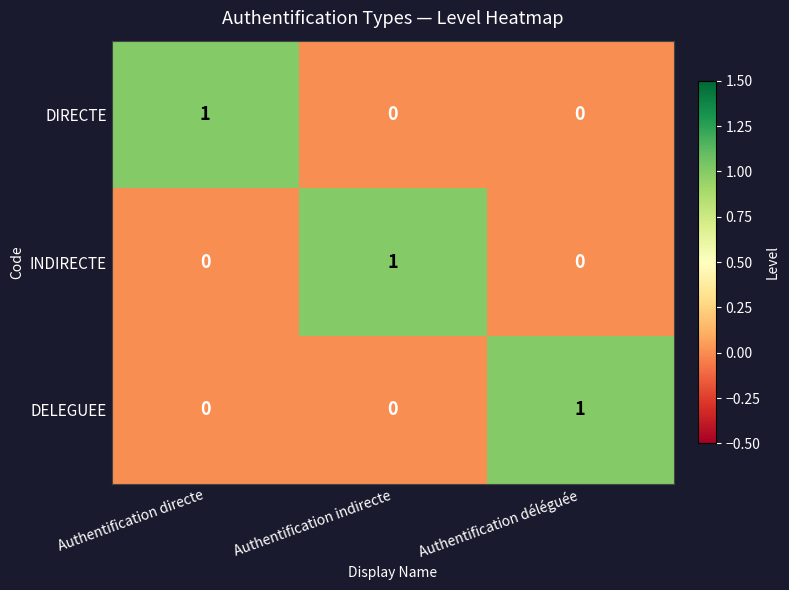

Which category has the highest value in the INDIRECTE series?

Authentification indirecte